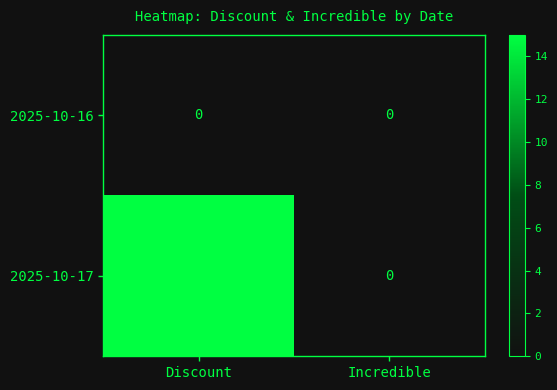

Between Discount and Incredible, which series saw the biggest shift?

2025-10-17